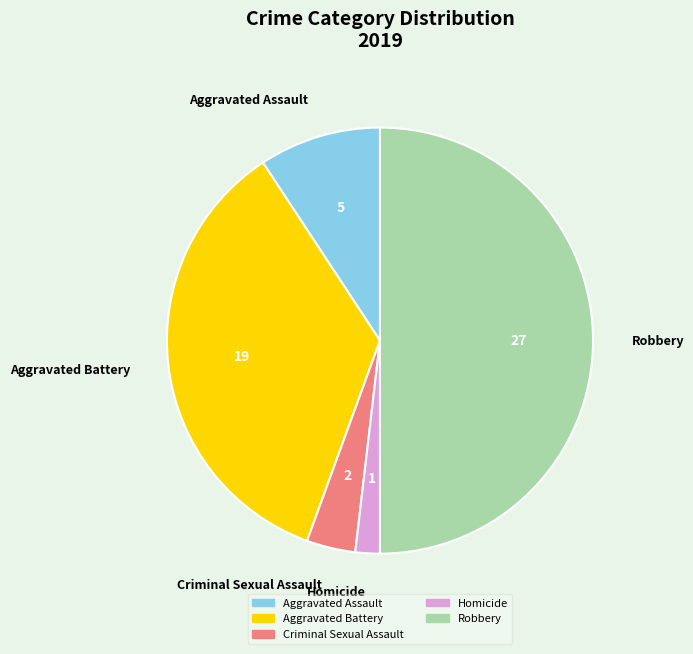

How many slices are in this pie chart?

5